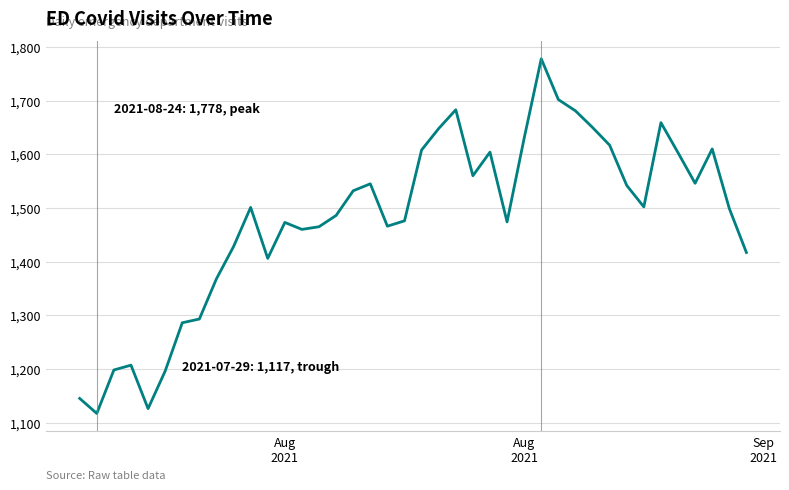

What is the greatest value displayed?

1778